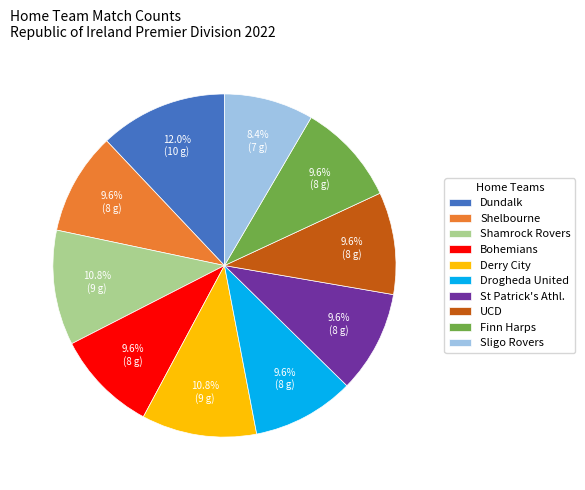

Is there a majority slice in this chart?

No